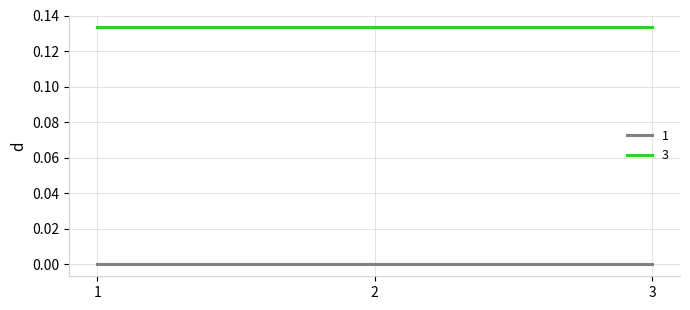

Is it true that 1 equals 0.0 at 2?

True